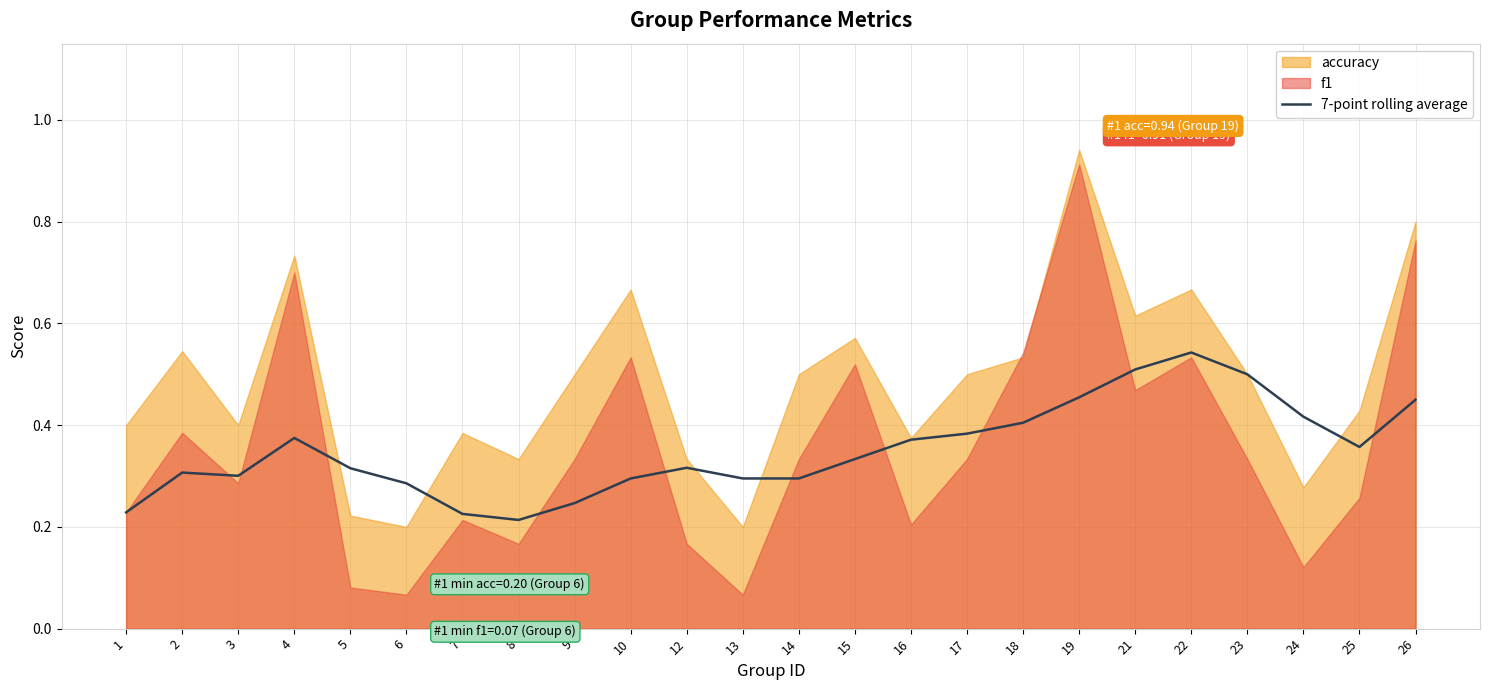

Count the number of categories in the chart.

24